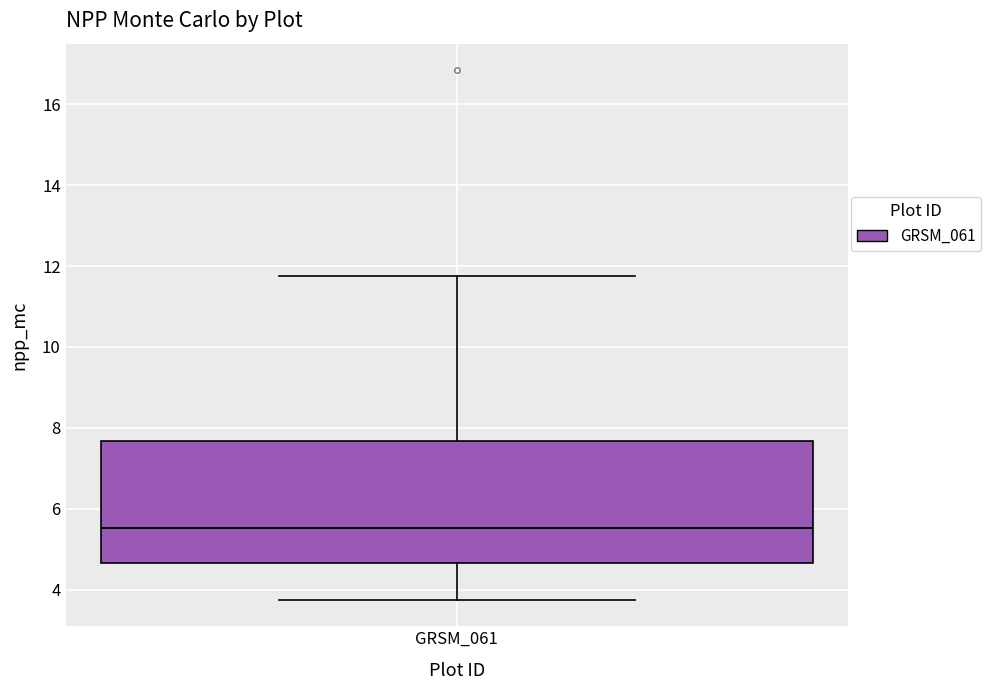

Where is the lower edge of the box for GRSM_061 on the y-axis? The values are not printed on the chart, so give them approximately, as read against the axis.

4.6